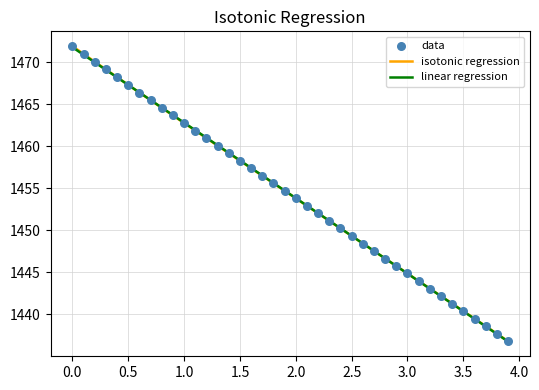

What is the minimum value for linear regression?

1436.8